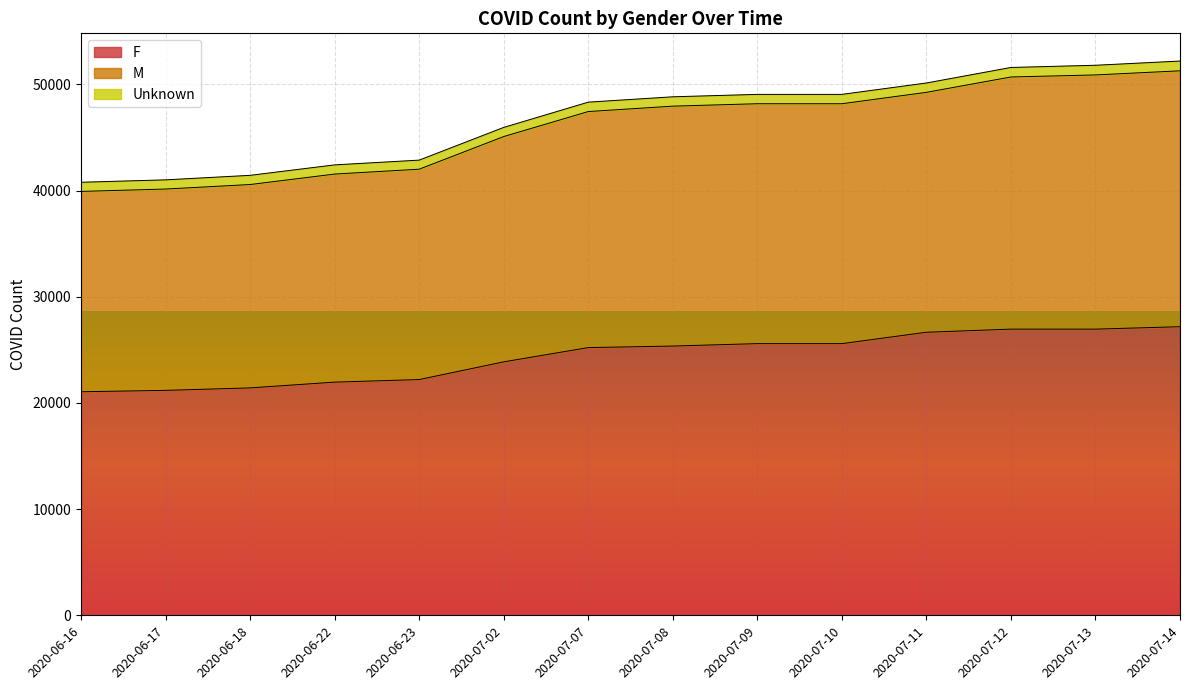

What is the sum of all F values?

341189